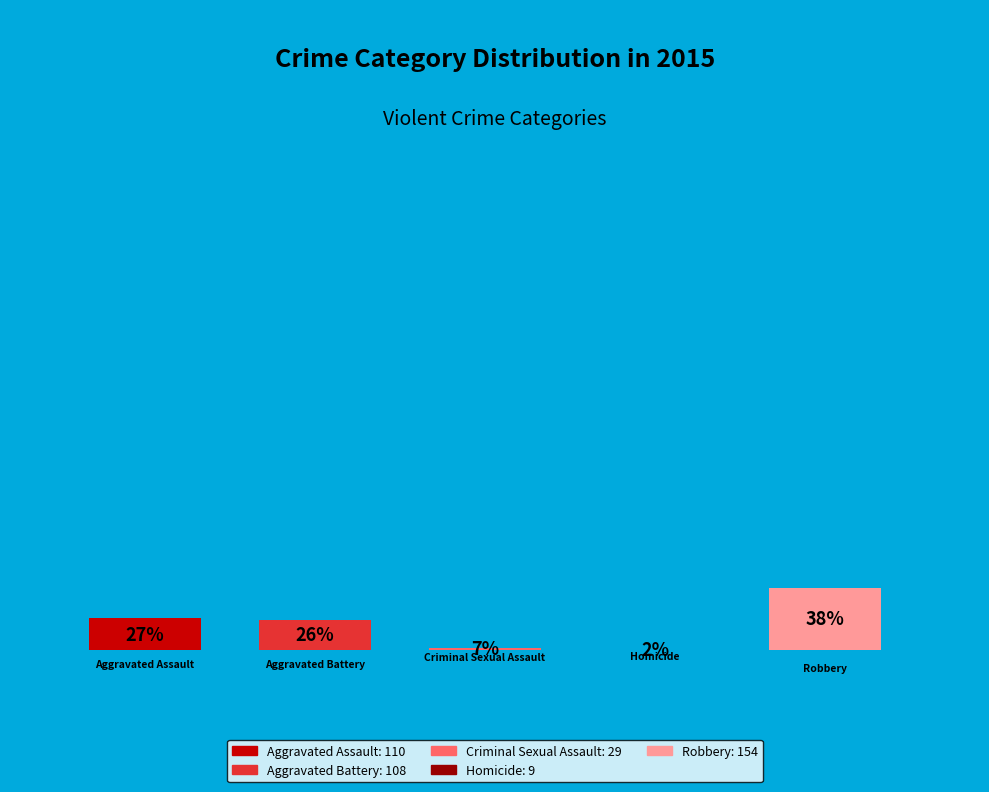

Count the number of slices in the pie.

5